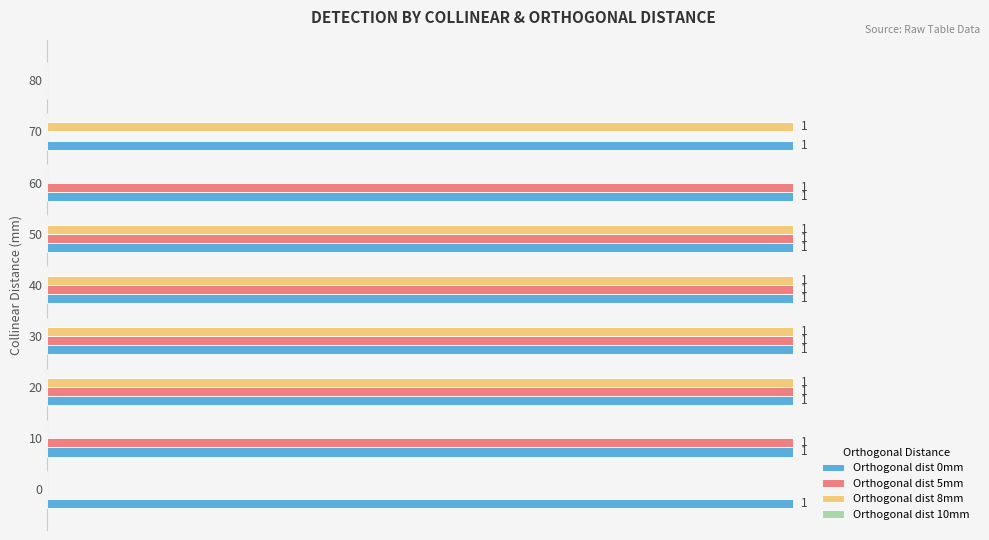

Which series has the largest total across all categories?

Orthogonal dist 0mm